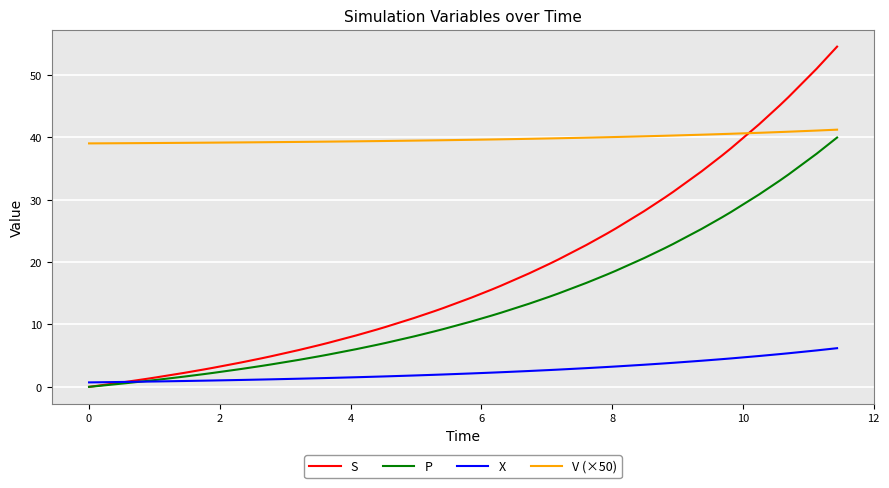

What is the maximum value for S?

54.6